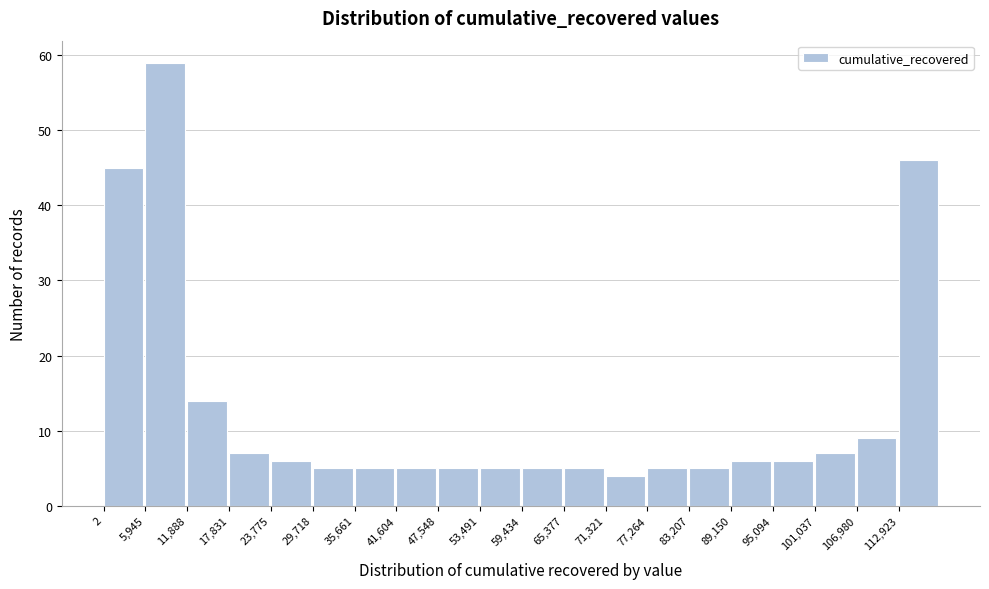

How tall is the bar that spans 95000 to 101000 on the x-axis? Neither the bar edges nor the heights are printed on the chart, so give them approximately, as read against the axes.

6